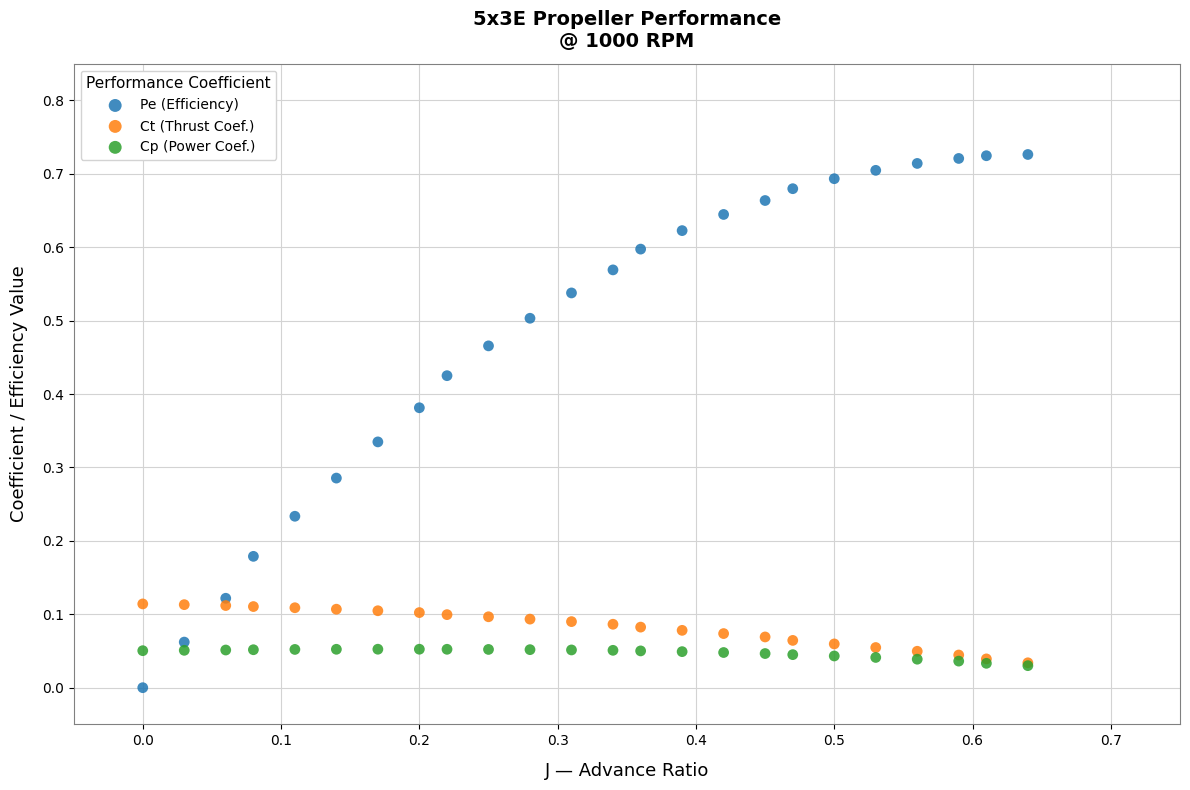

Which series contains the lowest Y value?

Pe (Efficiency)